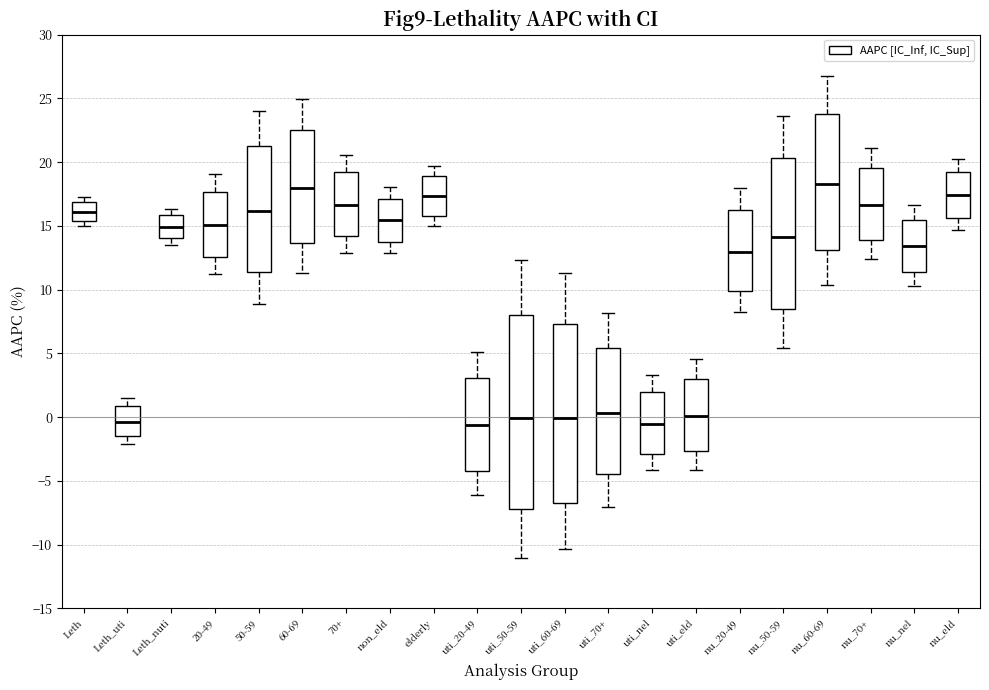

Where does the upper whisker of the box for non_eld end on the y-axis? The values are not printed on the chart, so give them approximately, as read against the axis.

18.0